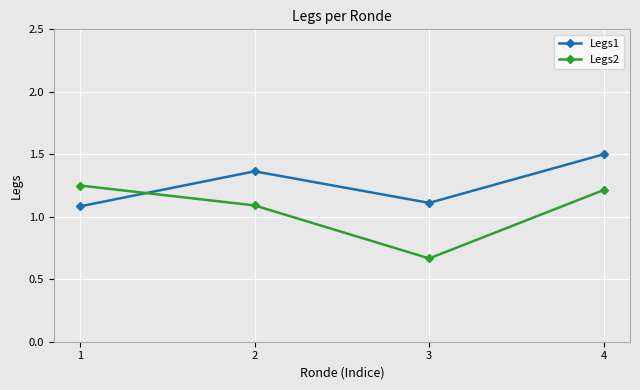

True or false: Legs2 has a value of 2.1 at 1.

False